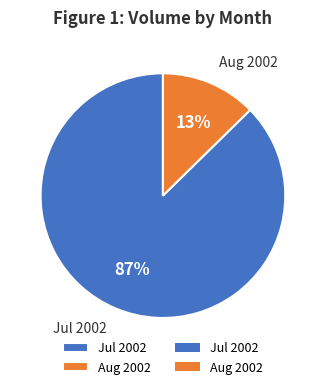

Combined, do Aug 2002 and Jul 2002 account for over 50%?

Yes